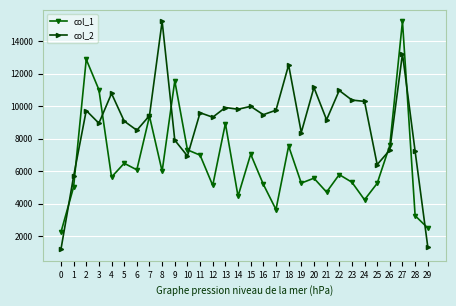

List the series in order of their overall mean, highest first.

col_2, col_1